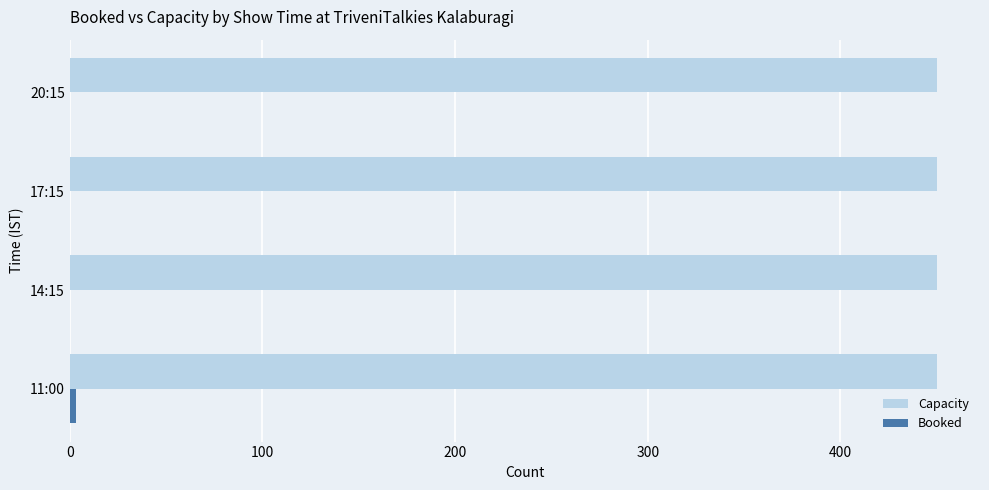

The Capacity series shows 745 at 17:15. True or false?

False